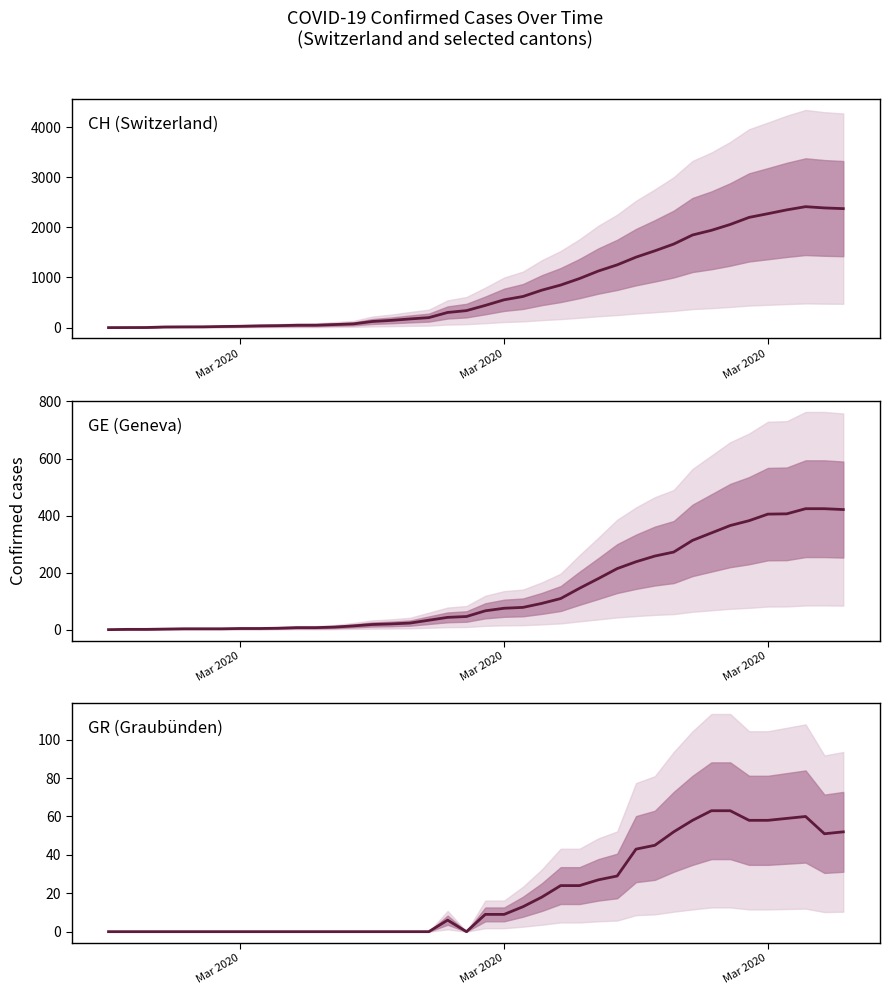

What are all the series names shown in the legend?

CH (Switzerland), GE (Geneva), GR (Graubünden)